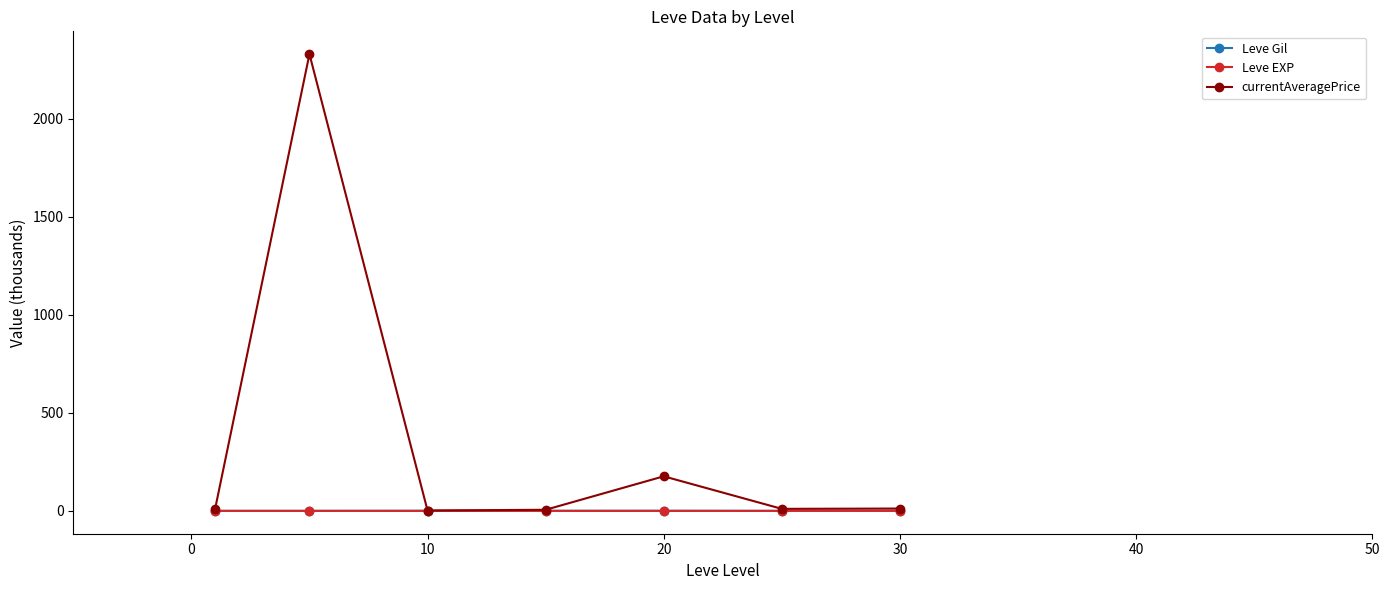

What is the maximum value shown in the chart?

2329.7